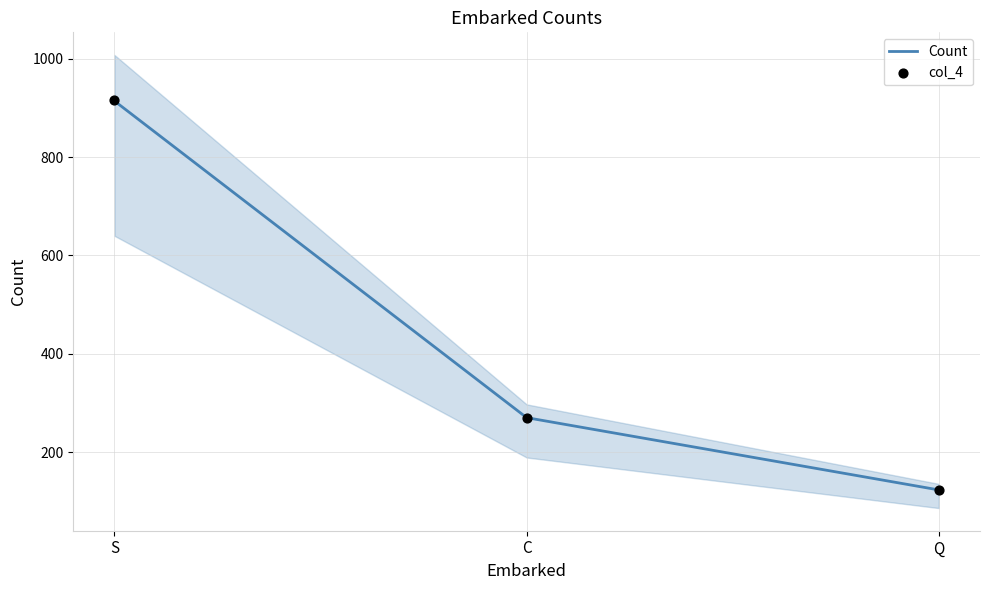

What is the total value across all series at Q?

246